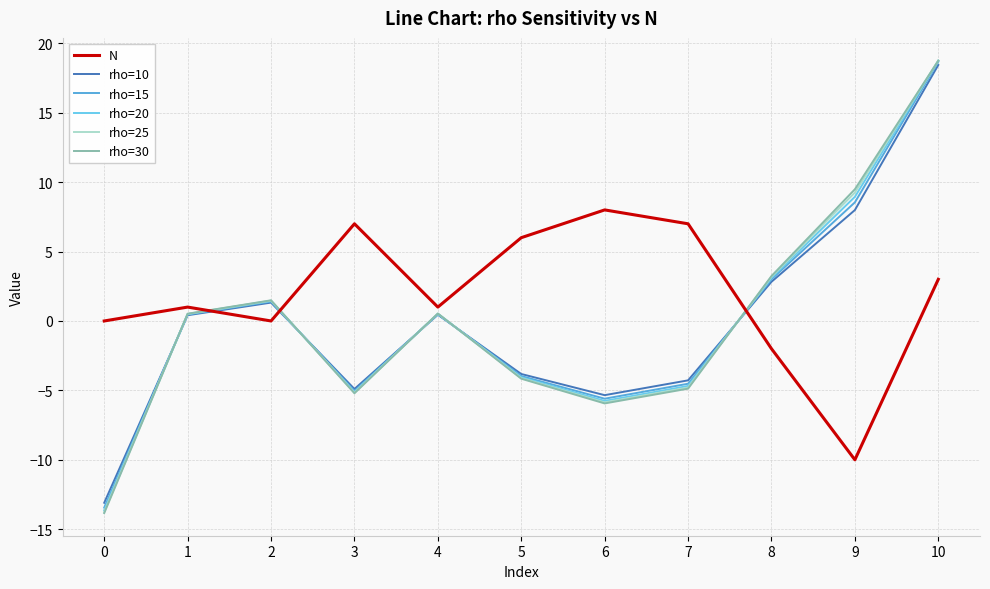

What is the difference between the rho=25 values at 2 and 1?

1.0